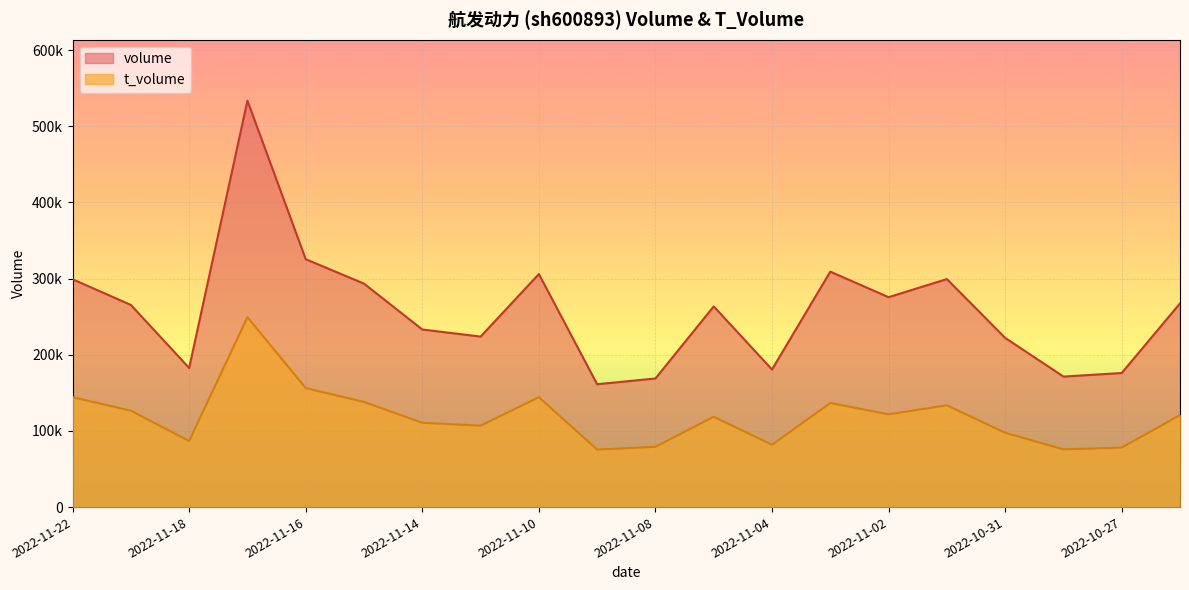

True or false: volume and t_volume intersect in this chart.

False